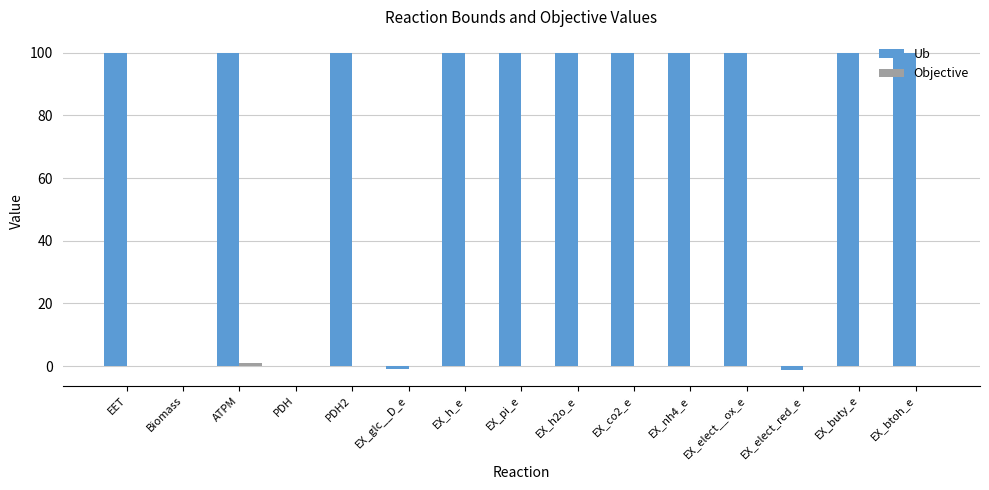

What is the total value across all series at EX_btoh_e?

100.0